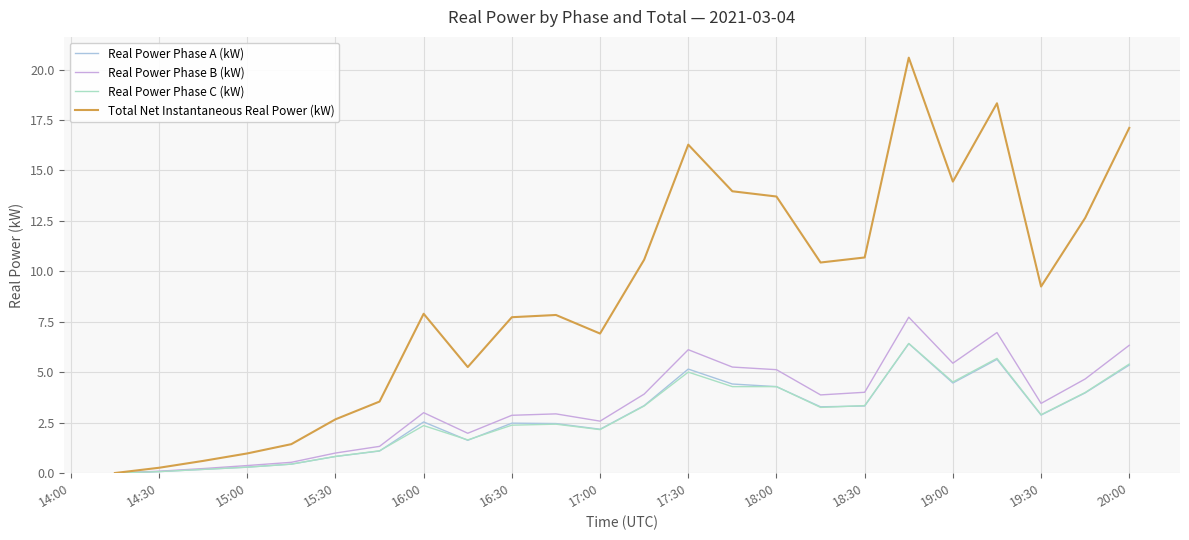

True or false: Real Power Phase B (kW) has more than 1 points higher than both neighbors.

True